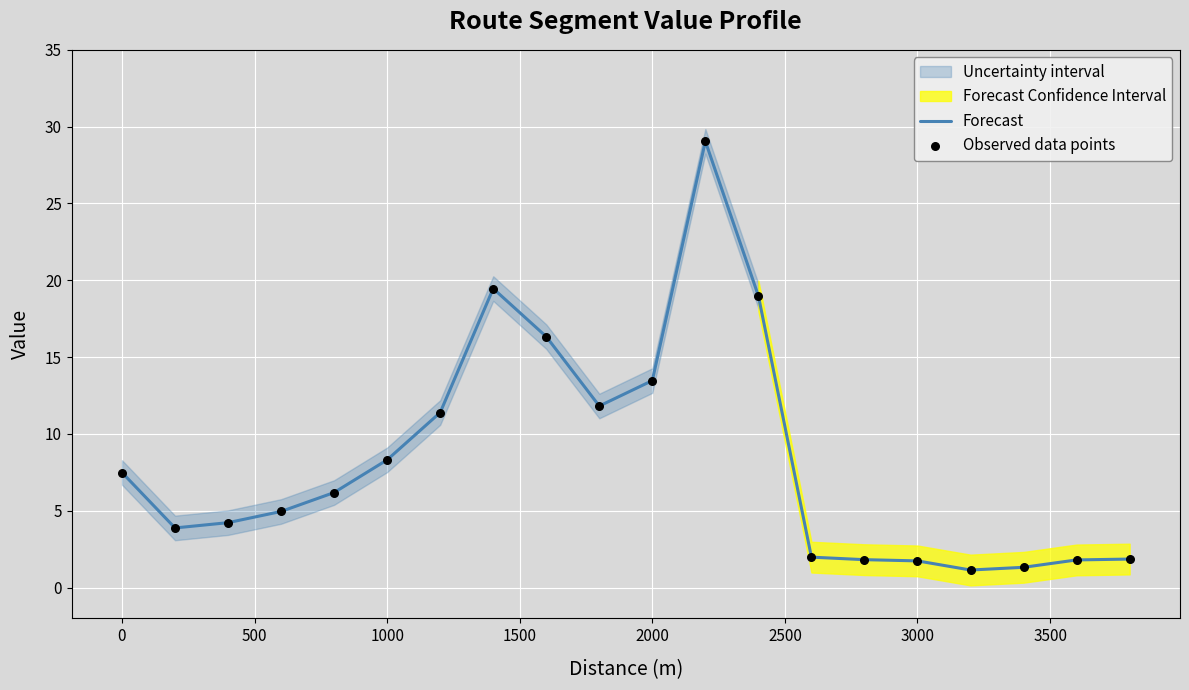

What is the change in value from 800 to 1000?

+2.1